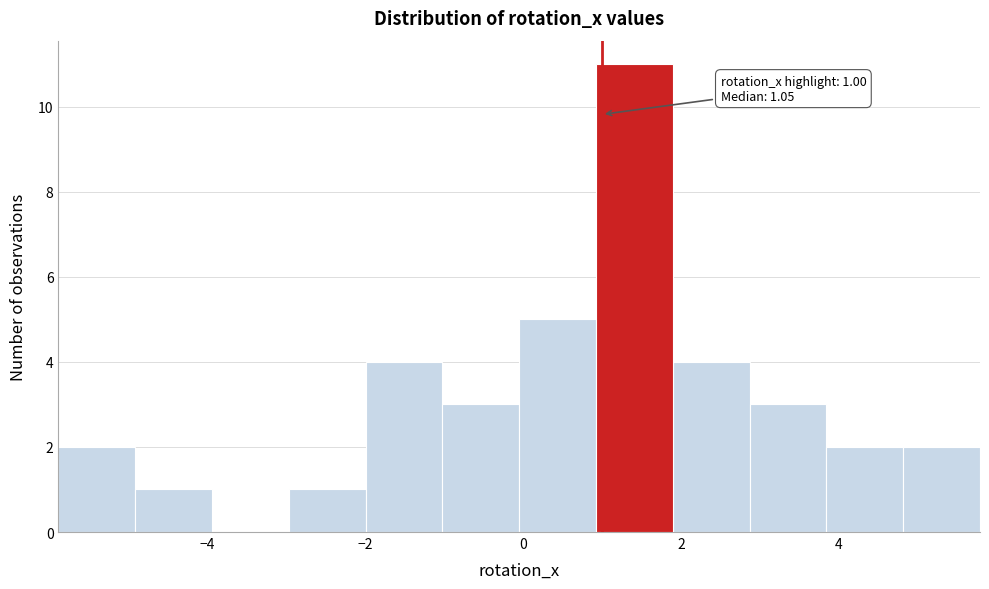

Which range on the x-axis has the tallest bar?

1.0 to 1.8